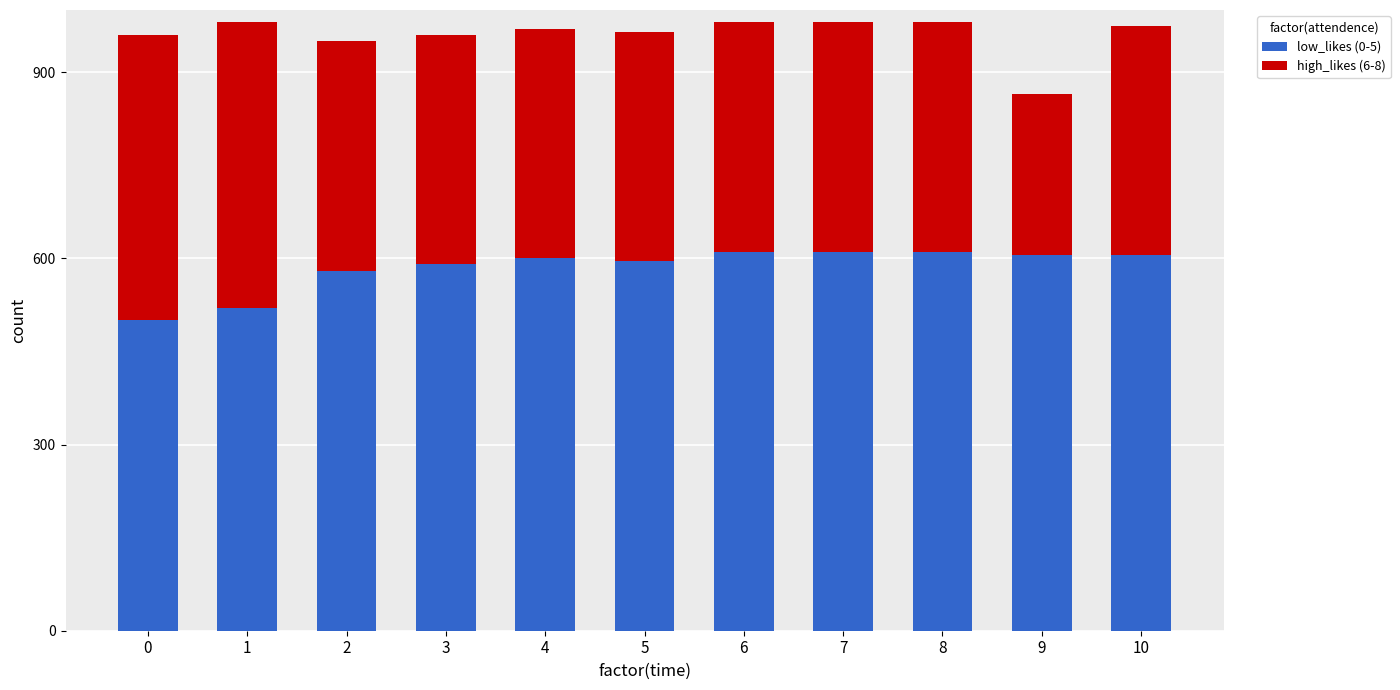

What is the total value across all series at 8?

980